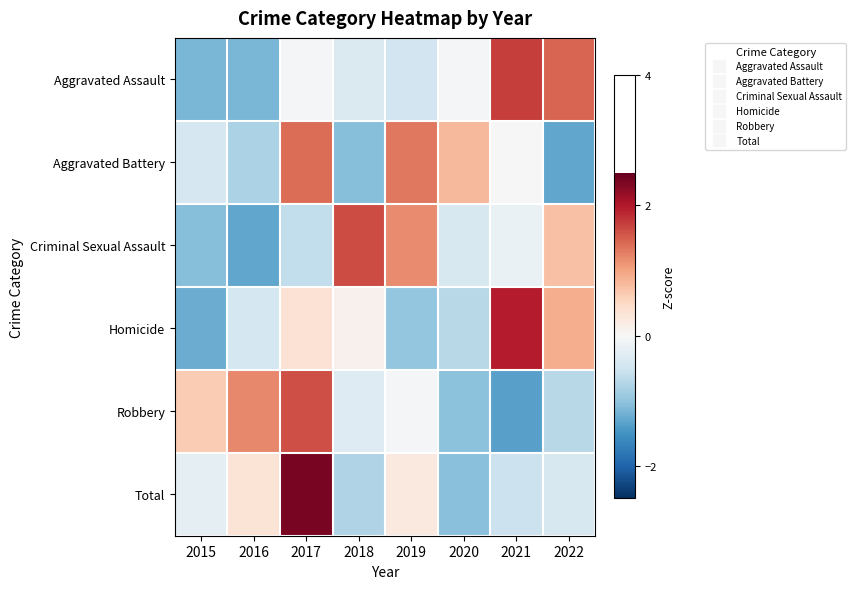

Which series has the largest range (max minus min)?

Total